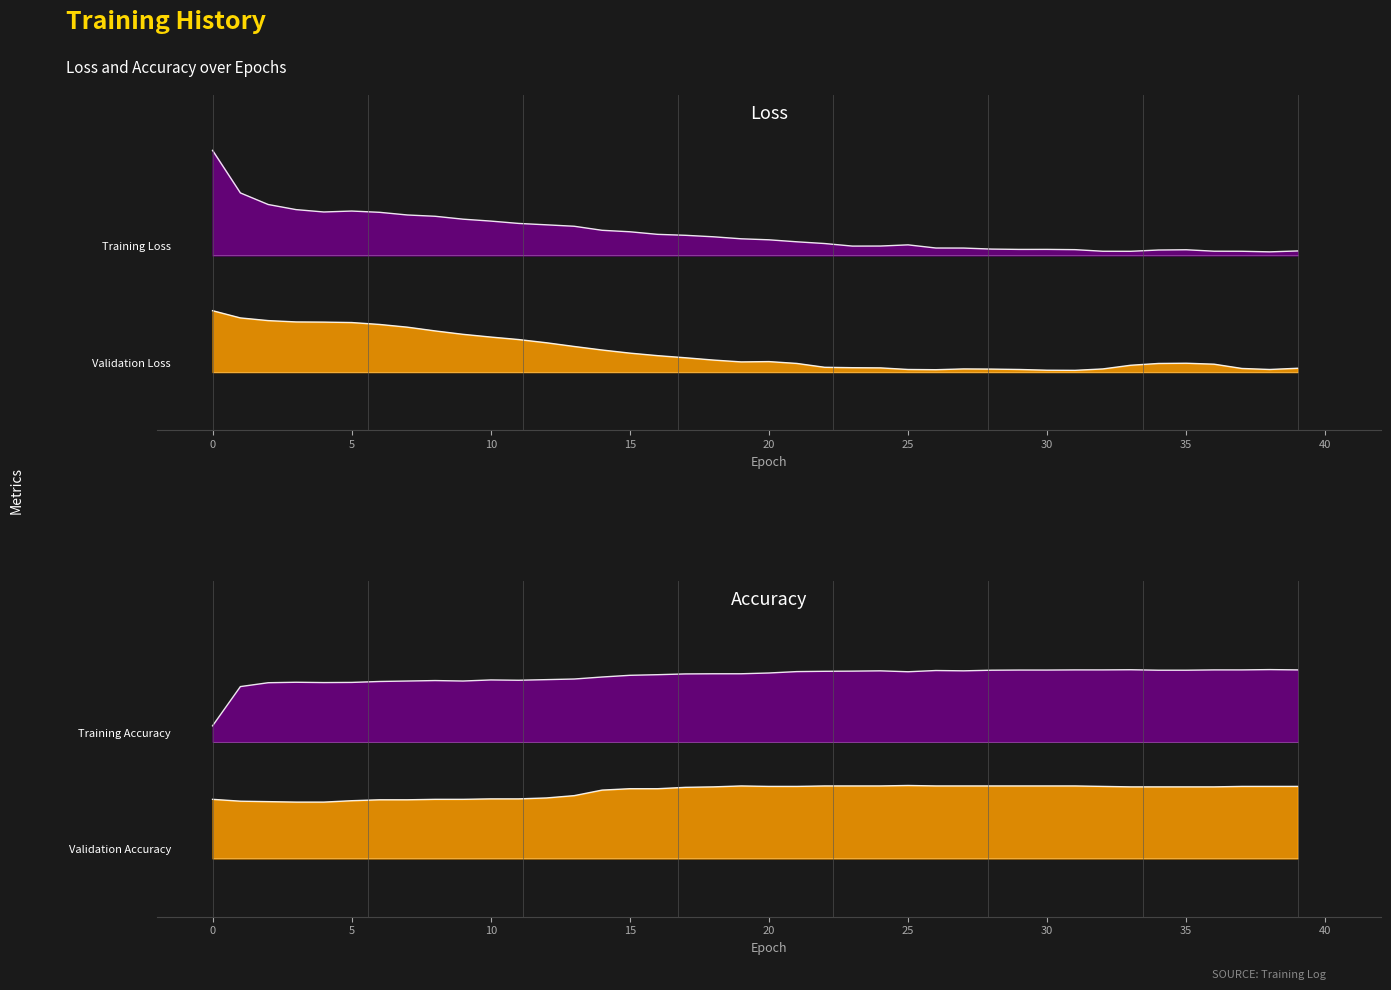

Between which two adjacent categories do loss and acc first intersect?

1 and 2